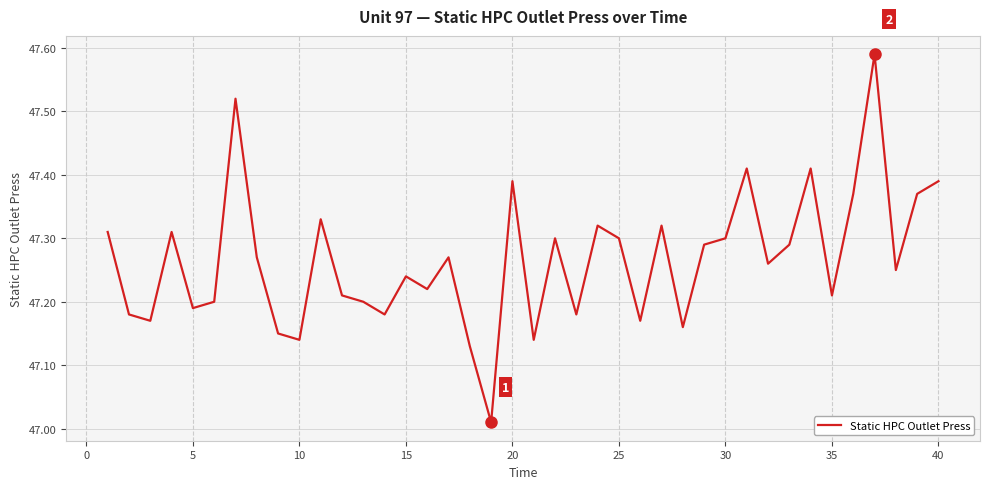

How many interior local peaks (higher than both neighbors) does the data have?

12